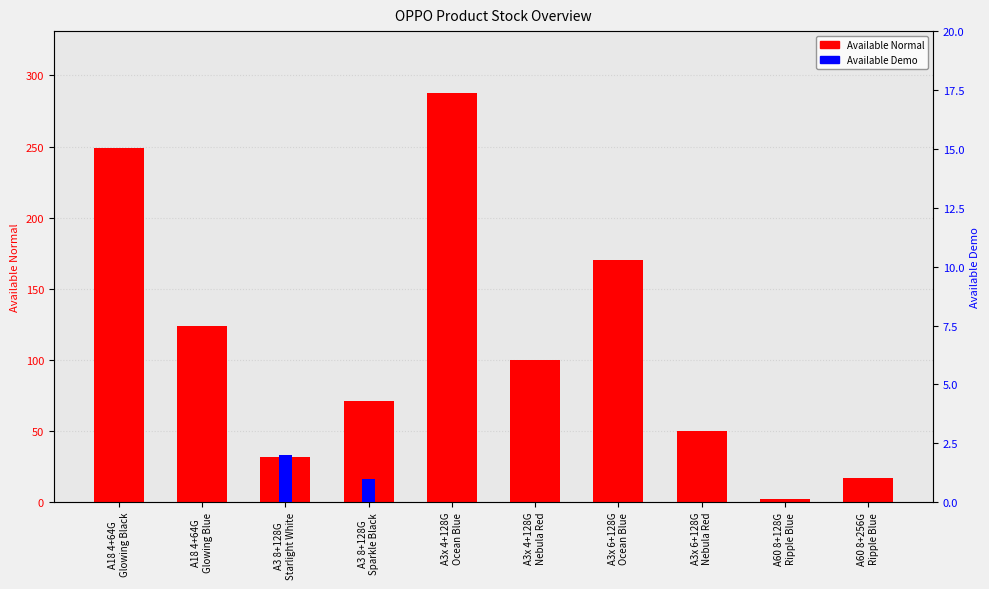

Reading left to right, what are all the values shown in this chart?

Available Normal: A18 4+64G
Glowing Black=249	A18 4+64G
Glowing Blue=124	A3 8+128G
Starlight White=32	A3 8+128G
Sparkle Black=71	A3x 4+128G
Ocean Blue=288	A3x 4+128G
Nebula Red=100	A3x 6+128G
Ocean Blue=170	A3x 6+128G
Nebula Red=50	A60 8+128G
Ripple Blue=2	A60 8+256G
Ripple Blue=17
Available Demo: A18 4+64G
Glowing Black=0	A18 4+64G
Glowing Blue=0	A3 8+128G
Starlight White=2	A3 8+128G
Sparkle Black=1	A3x 4+128G
Ocean Blue=0	A3x 4+128G
Nebula Red=0	A3x 6+128G
Ocean Blue=0	A3x 6+128G
Nebula Red=0	A60 8+128G
Ripple Blue=0	A60 8+256G
Ripple Blue=0